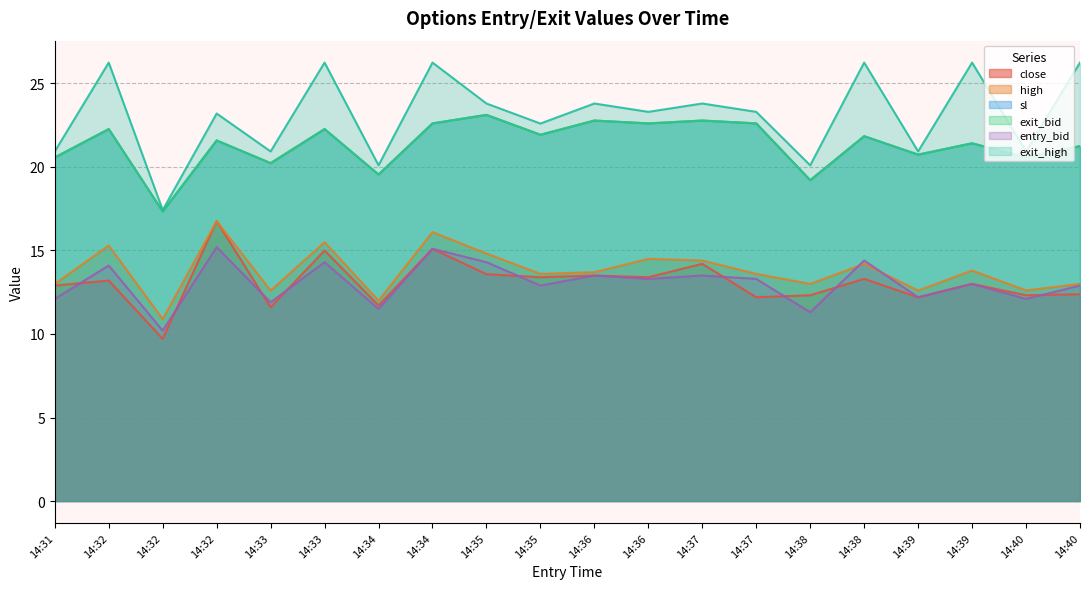

How many data points in entry_bid are above 13?

10